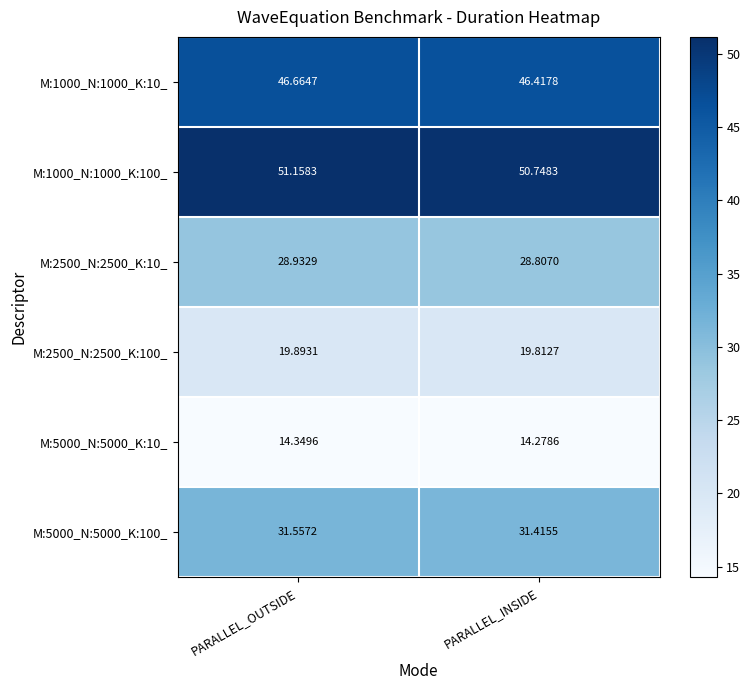

Which category has the lowest value across all series?

PARALLEL_INSIDE